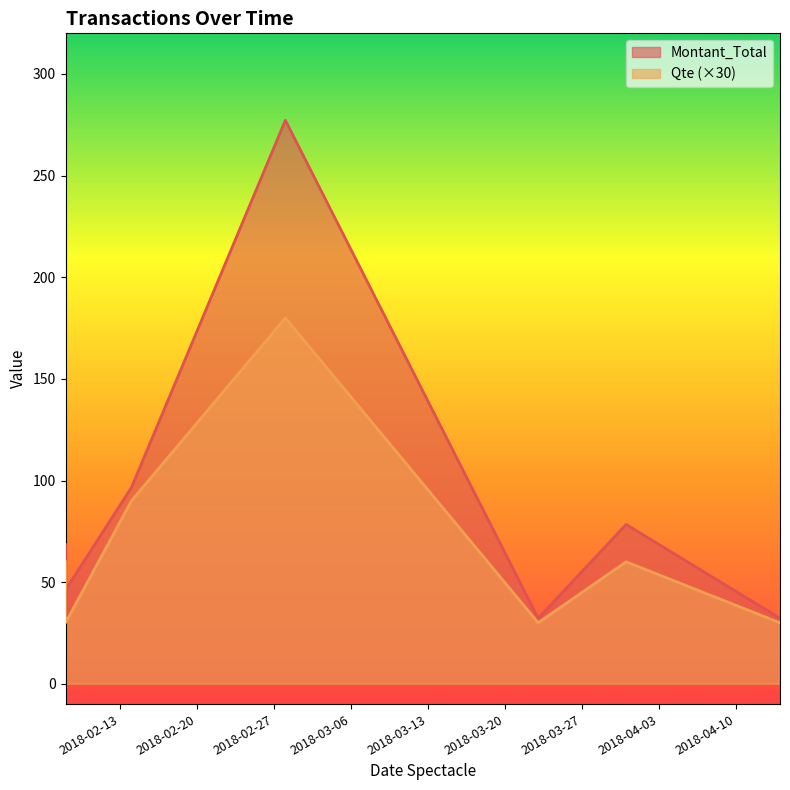

How many series are shown in this chart?

2